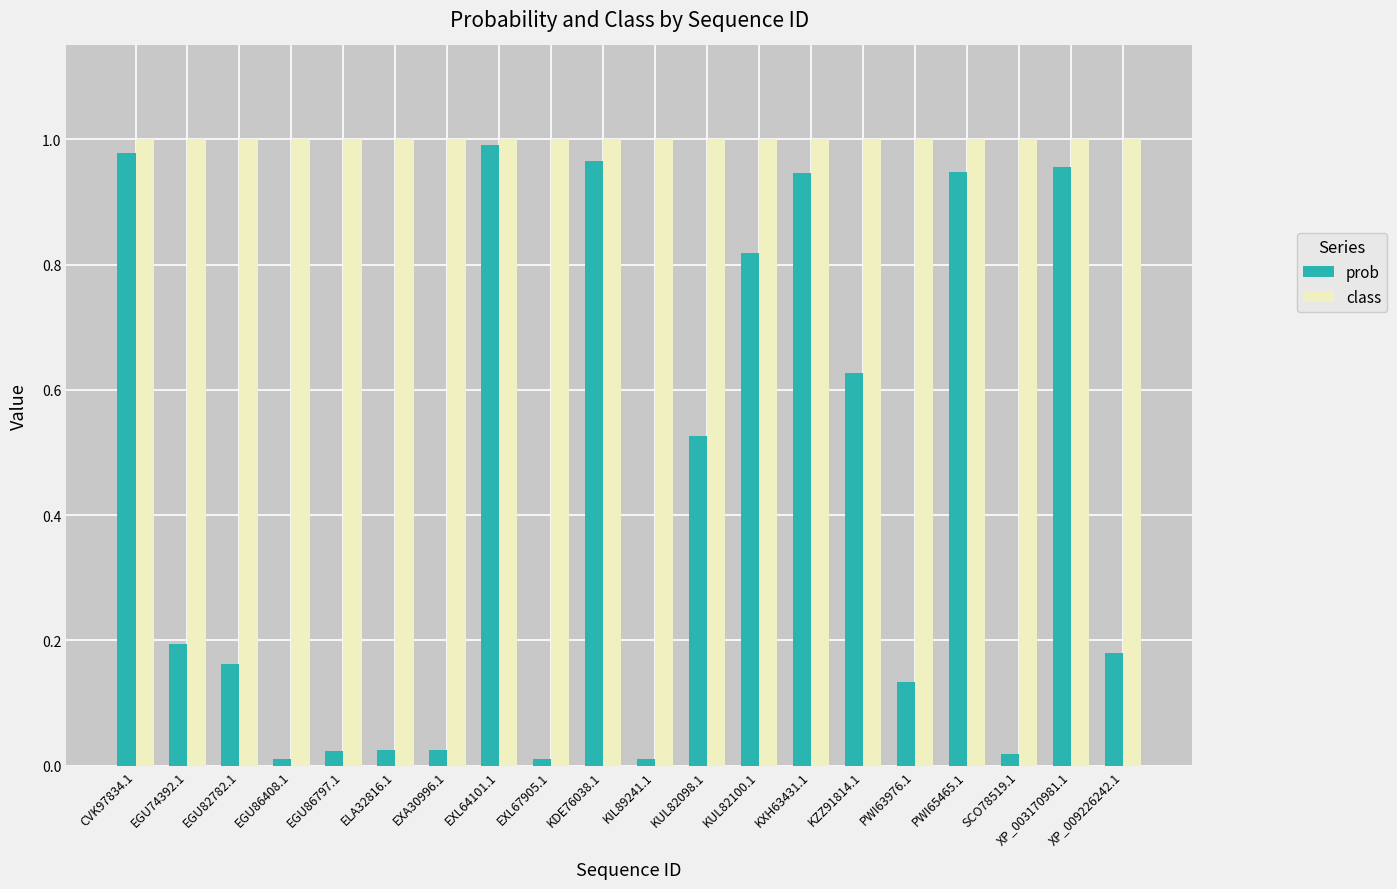

Rank the series at EGU86408.1 from highest to lowest value.

class, prob